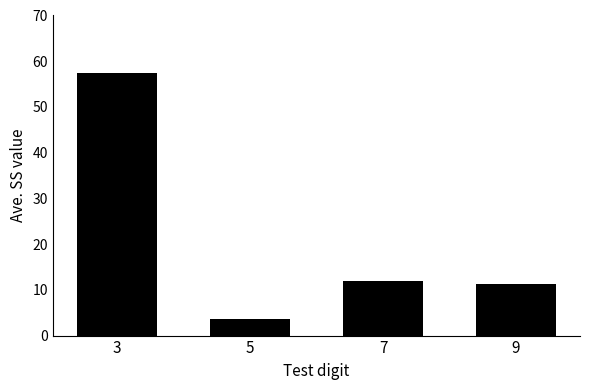

Is it true that the value at 9 is 17.8?

False